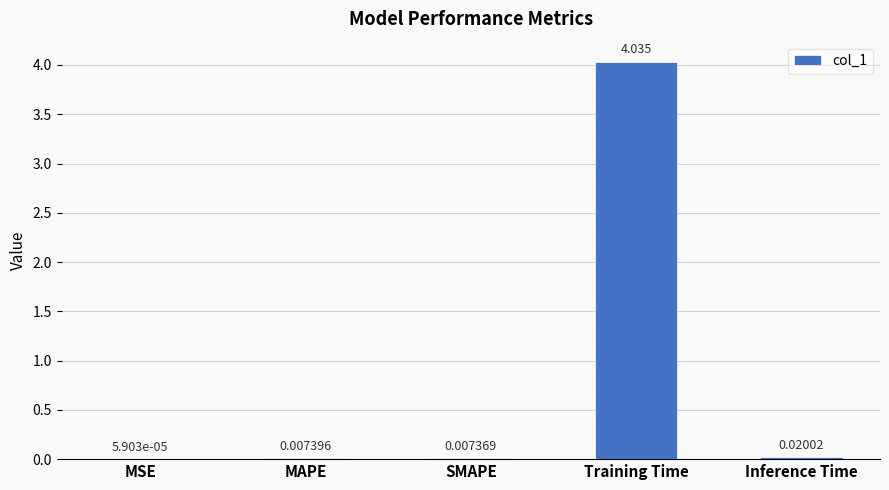

Which has a higher value, SMAPE or Inference Time?

Inference Time